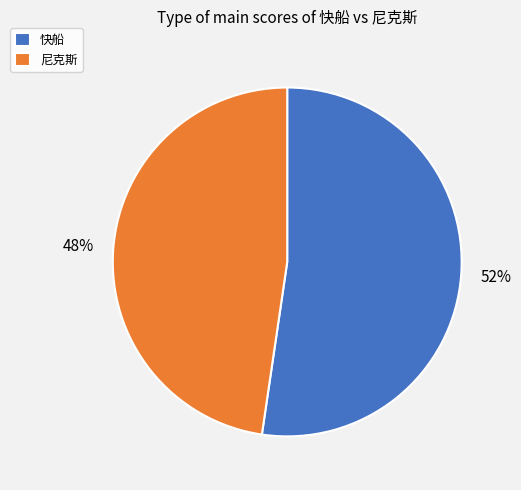

Do 尼克斯 and 快船 together represent more than half of the pie?

Yes